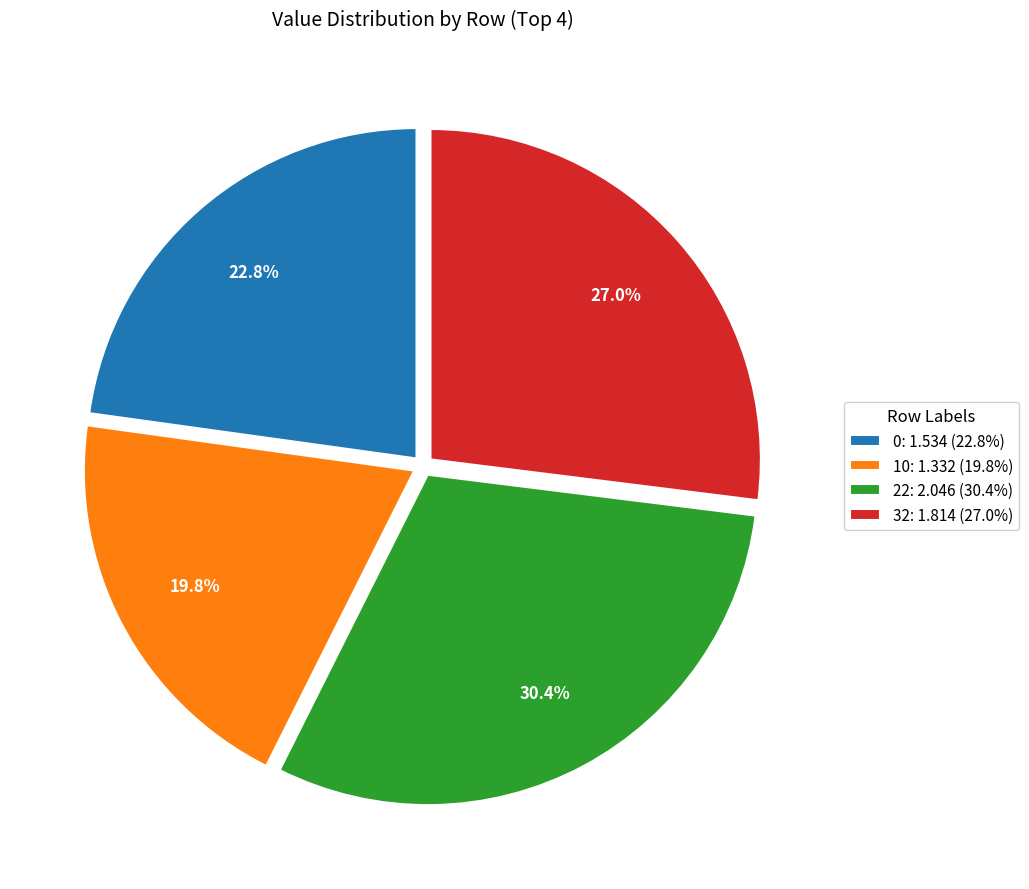

To the nearest percent, what is the difference between the largest and smallest slice percentages?

11%